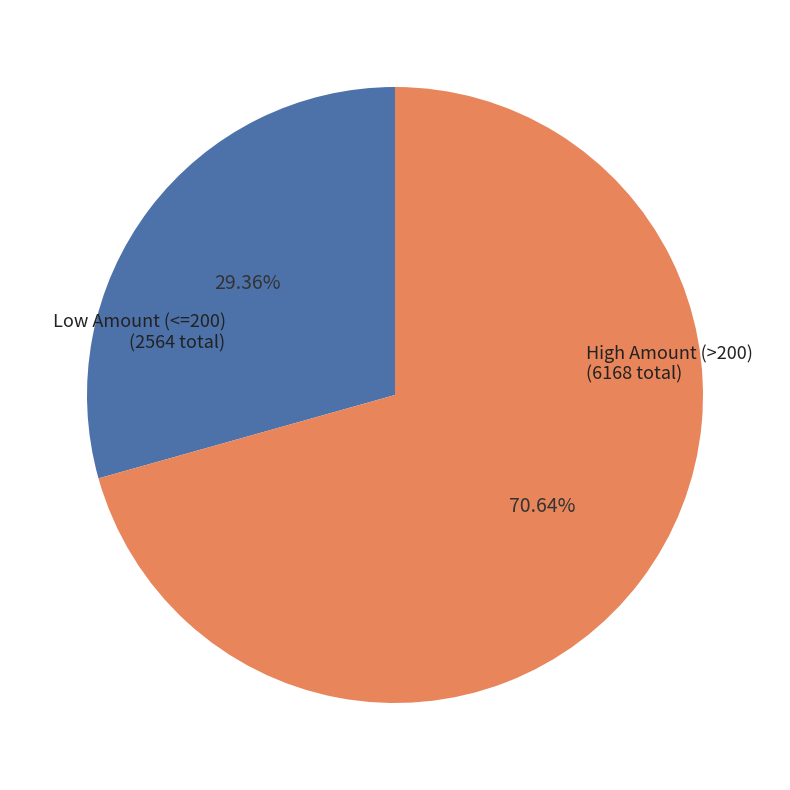

Does any single category account for the majority?

Yes